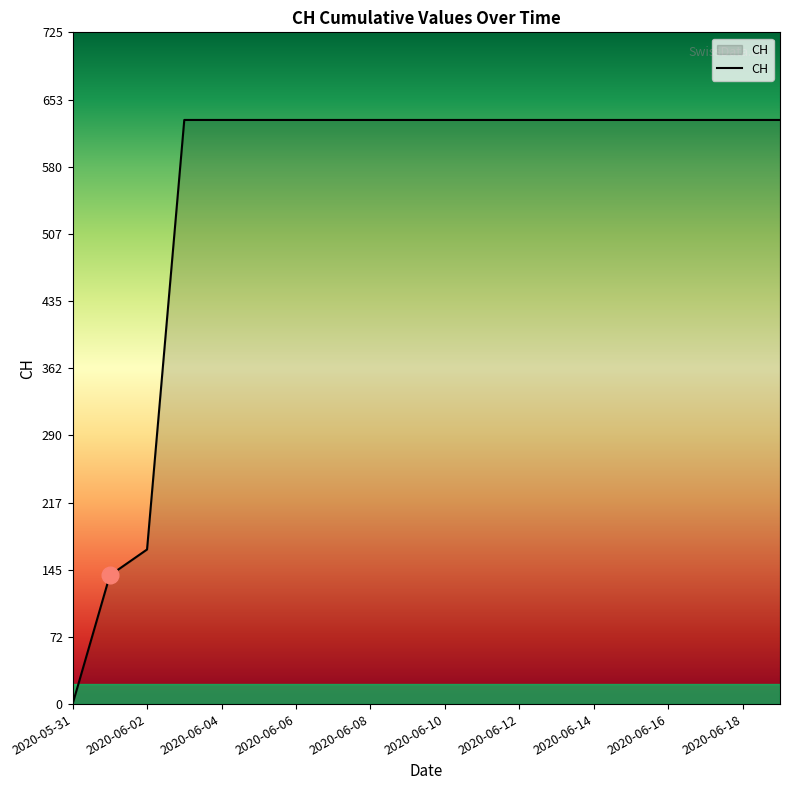

What is the maximum value shown in the chart?

631